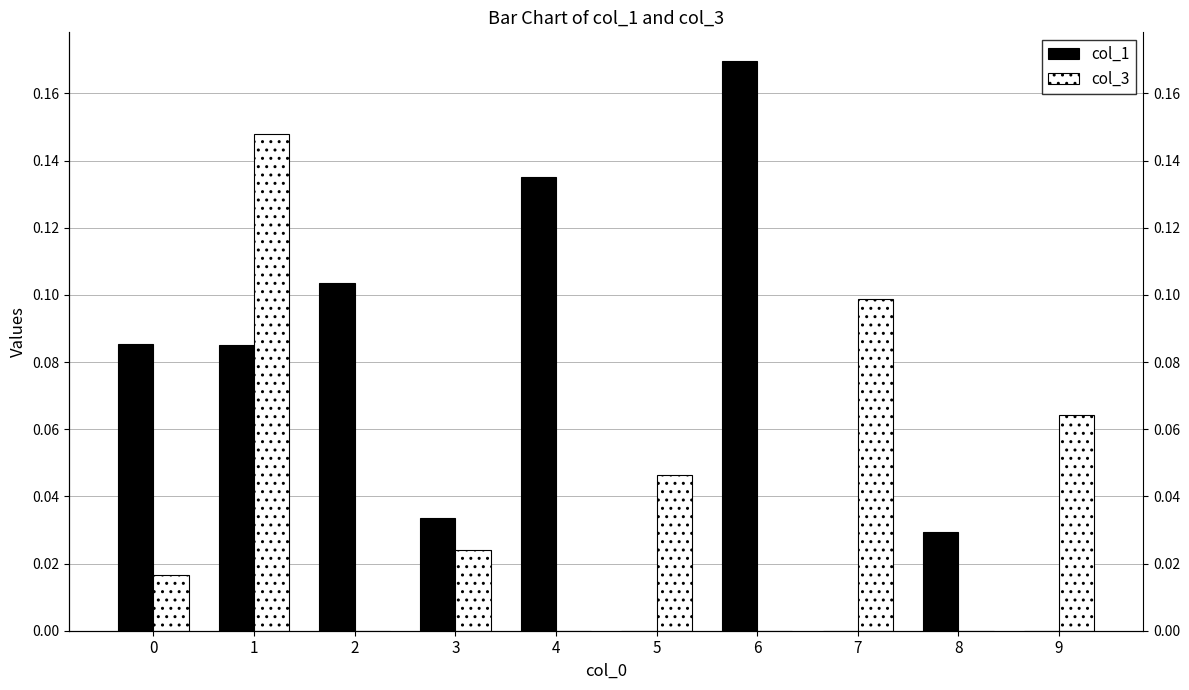

Reading left to right, what are all the values shown in this chart?

col_1: 0=0.1	1=0.1	2=0.1	3=0.0	4=0.1	5=0.0	6=0.2	7=0.0	8=0.0	9=0.0
col_3: 0=0.0	1=0.1	2=0.0	3=0.0	4=0.0	5=0.0	6=0.0	7=0.1	8=0.0	9=0.1